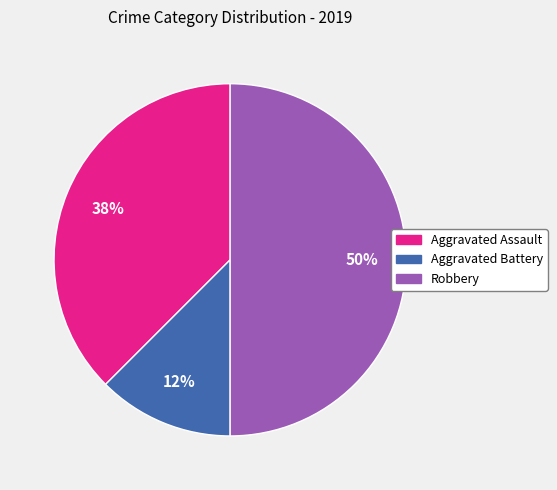

To the nearest percent, what is the combined percentage of Aggravated Battery and Aggravated Assault?

50%